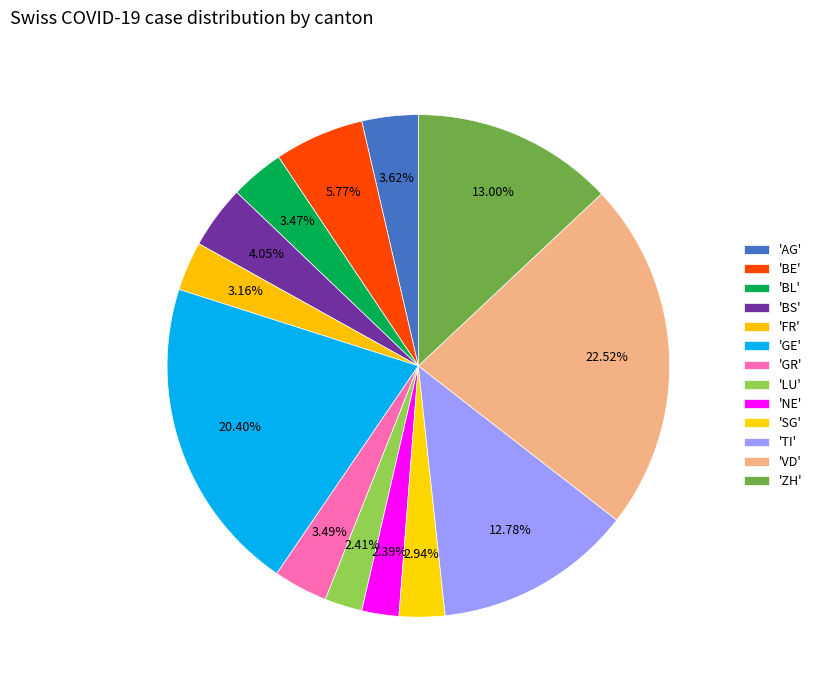

How many slices are in this pie chart?

13